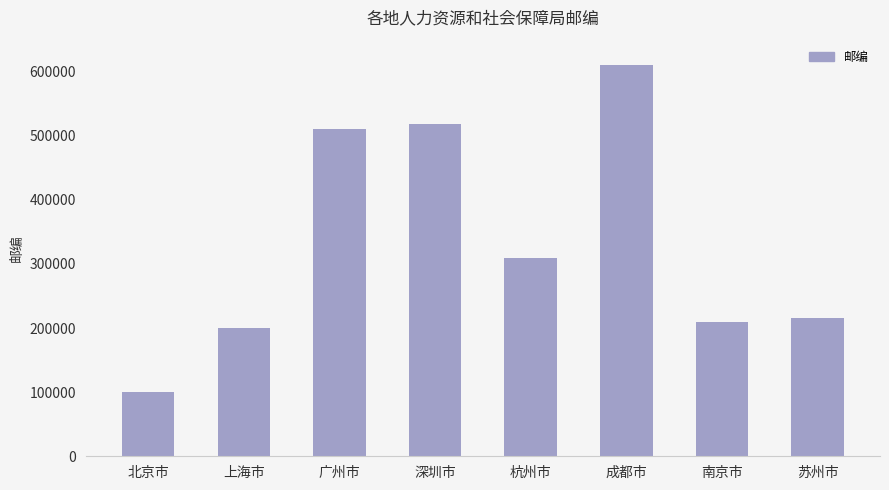

What is the difference between the maximum and minimum values?

509971